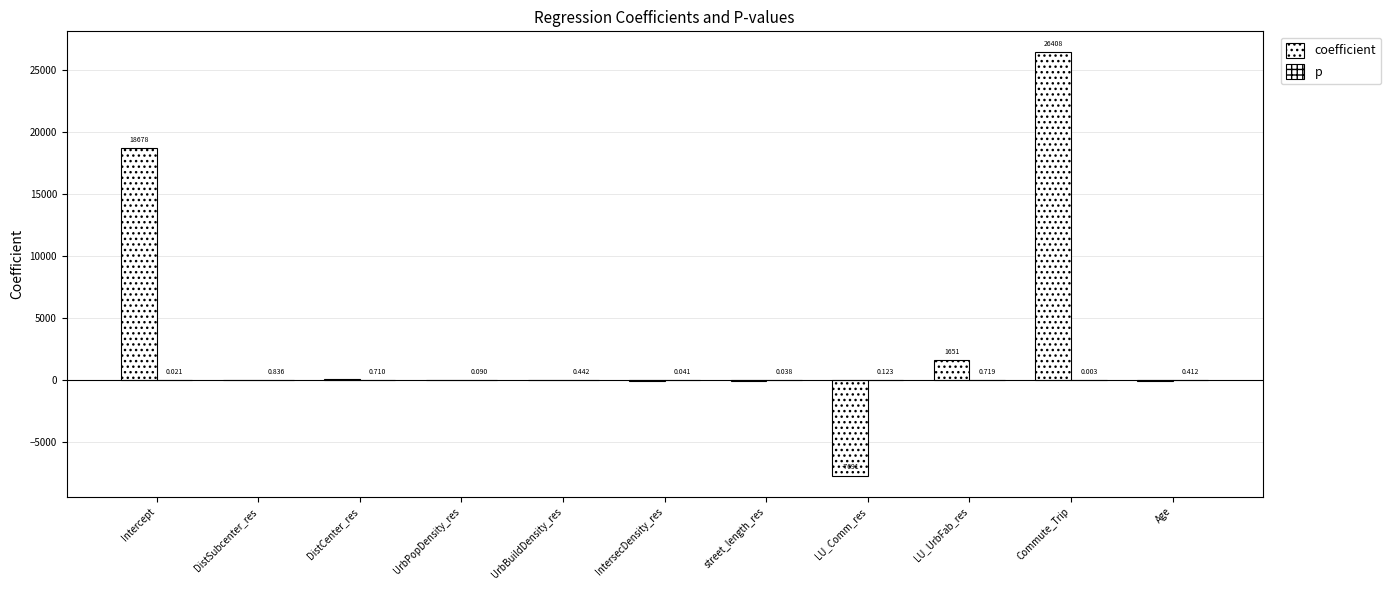

Count the number of categories in the chart.

11